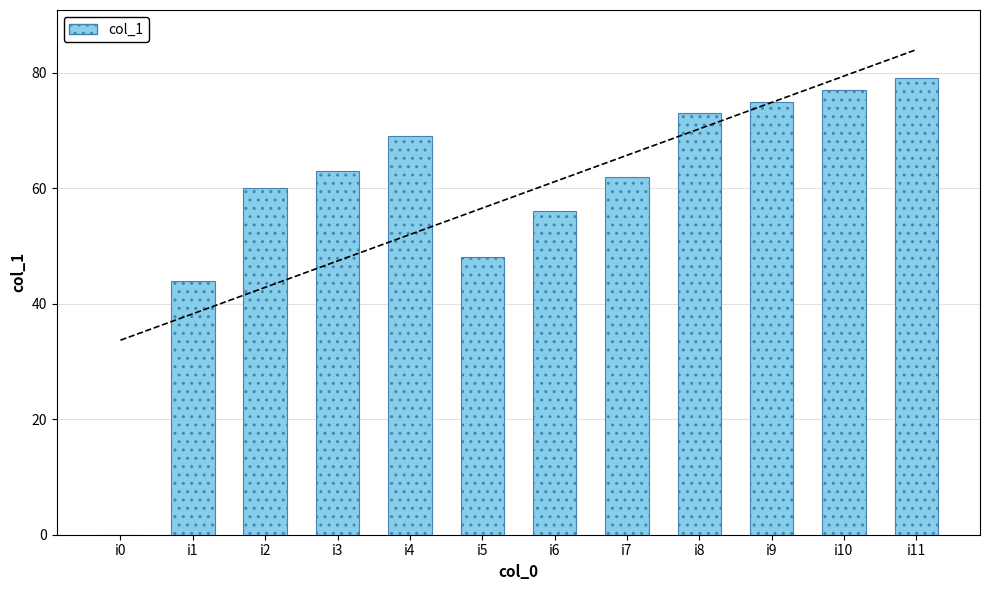

What is the greatest value displayed?

79